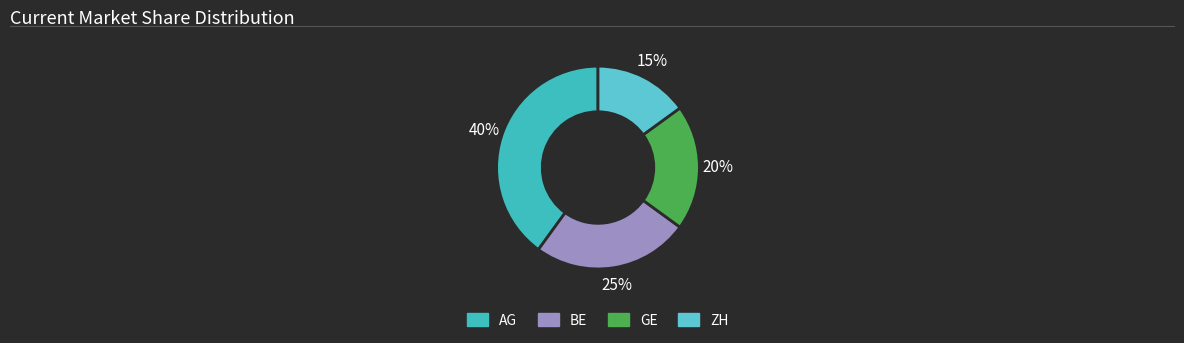

How many slices are in this pie chart?

4